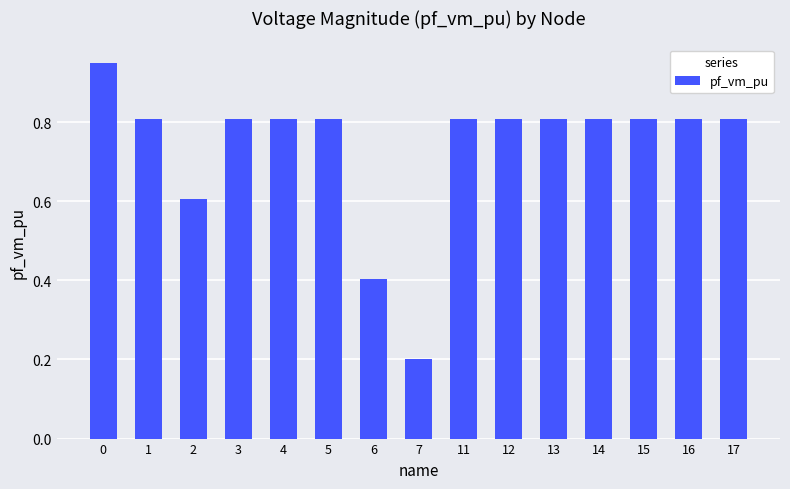

The value at 7 is 0.2. True or false?

True